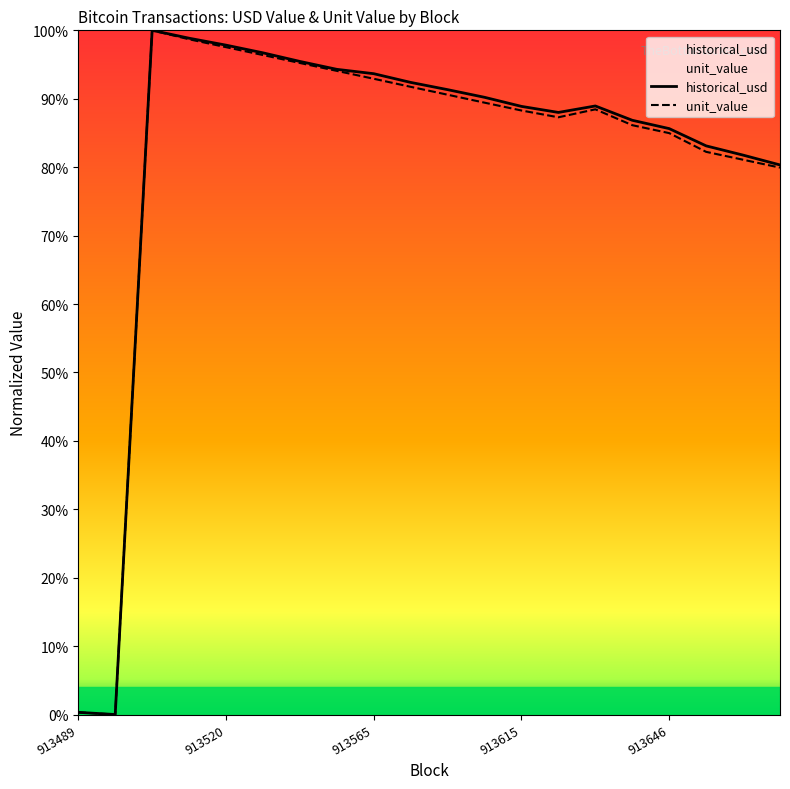

Which has a higher value, 913544 or 913540?

913540